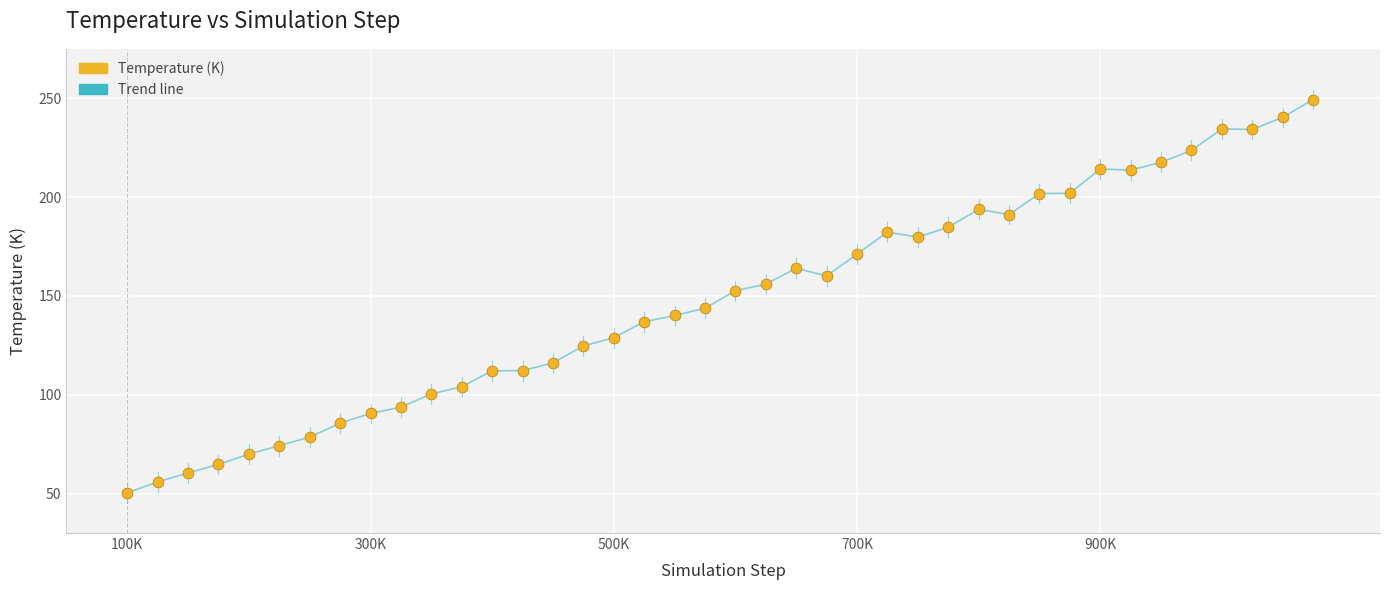

What is the smallest value displayed?

50.4